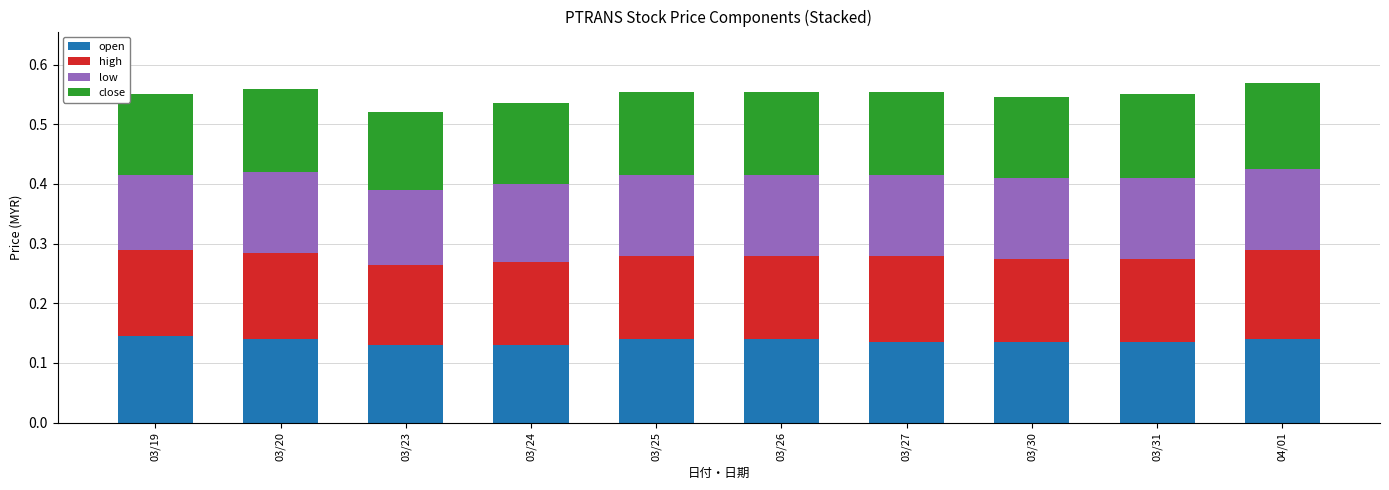

Is it true that open equals 0.2 at 03/31?

False